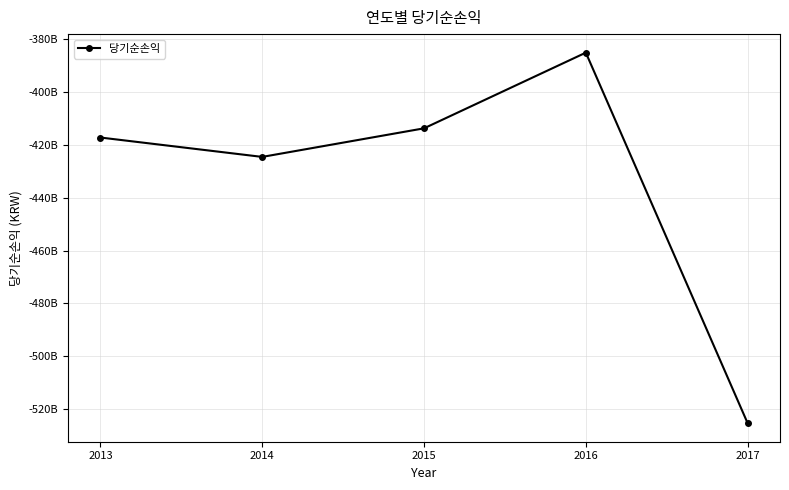

Rank the categories by value from highest to lowest.

2016, 2015, 2013, 2014, 2017